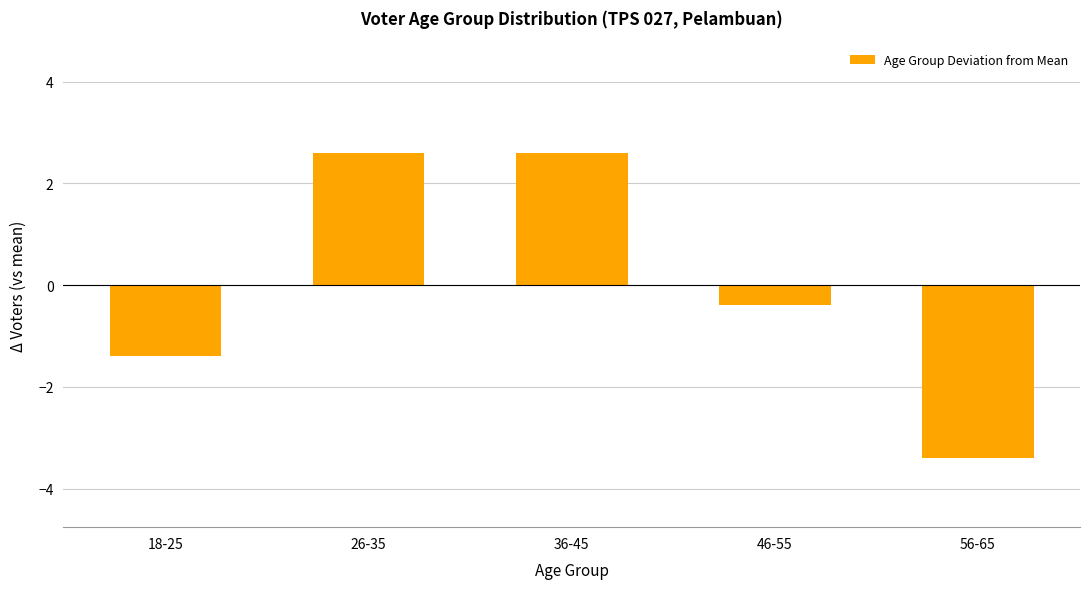

How many bars are there in total?

5